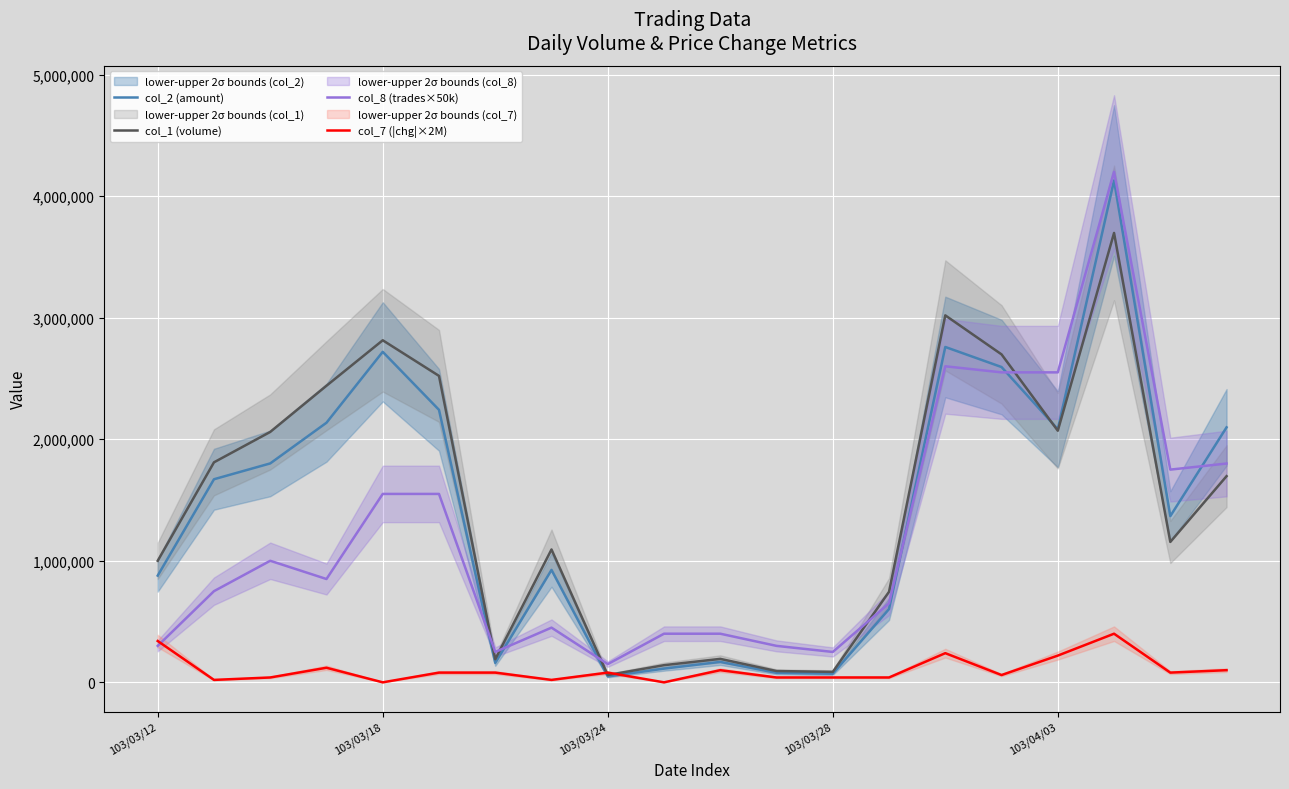

True or false: col_1 (volume) and col_7 (|chg|×2M) intersect in this chart.

True